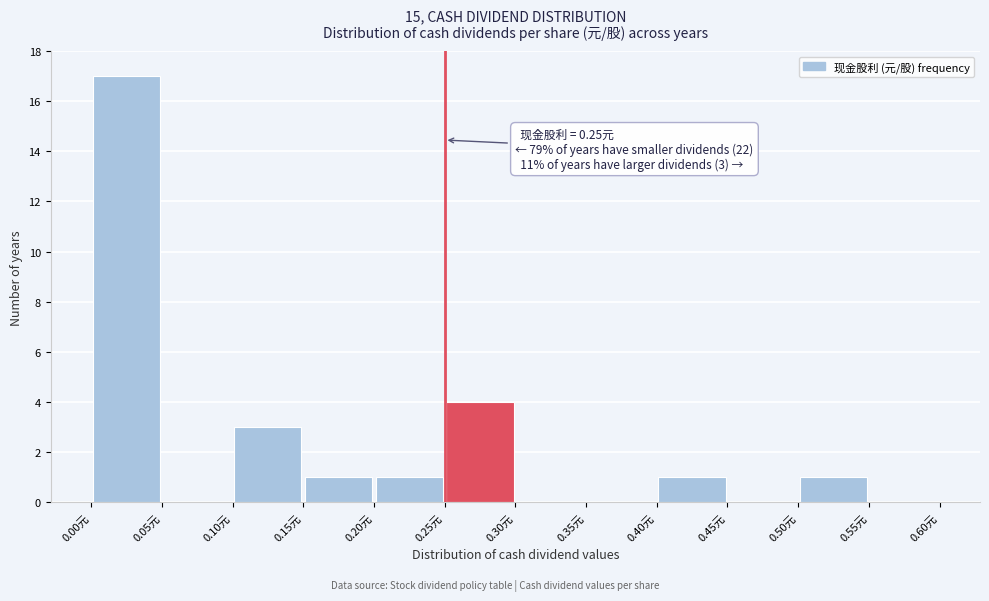

Over which range of the x-axis is the bar tallest?

0.00 to 0.05